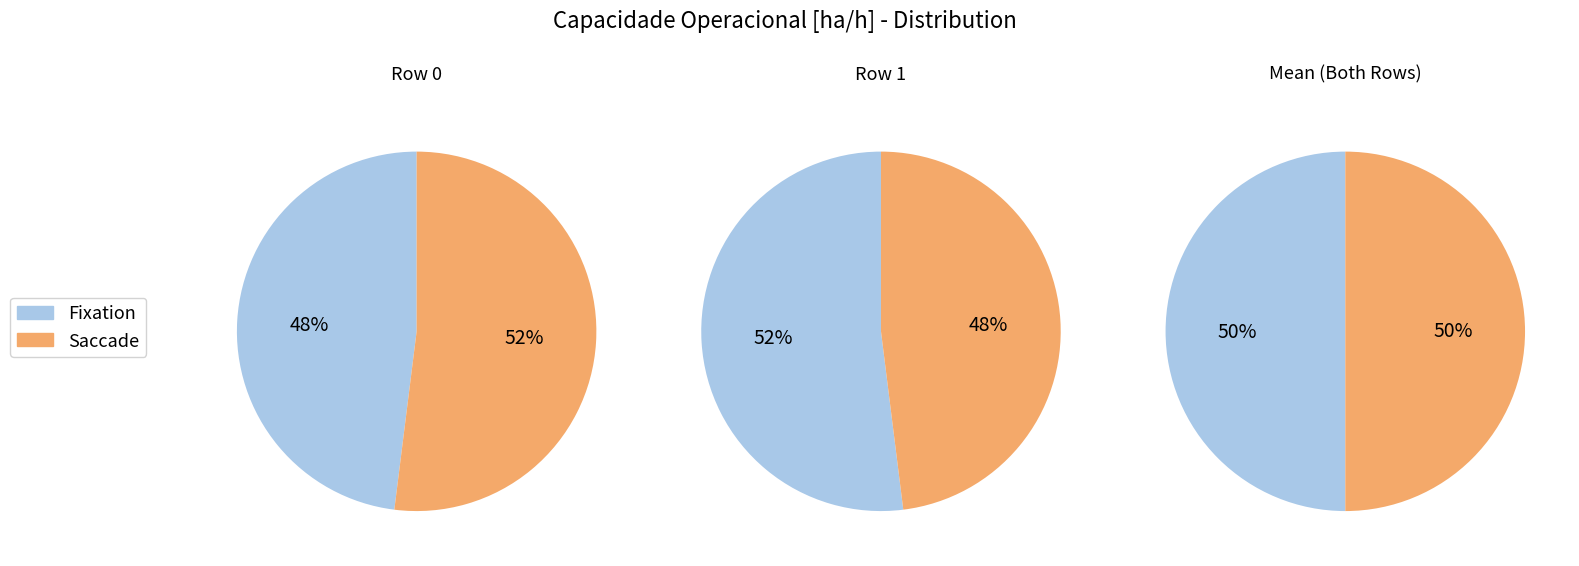

To the nearest percent, what portion does Row 1 represent?

52%